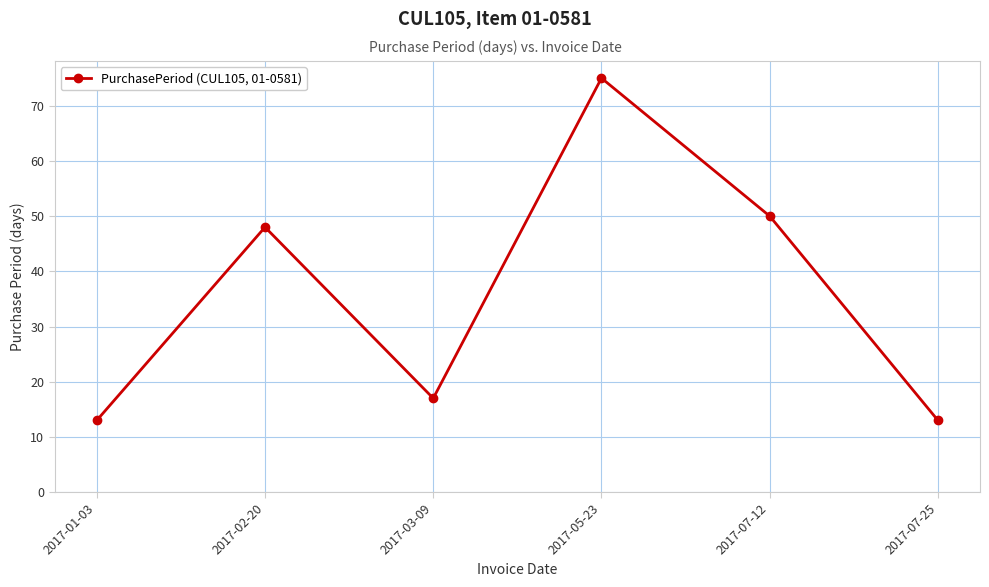

At which category does the data reach its first local valley?

2017-03-09